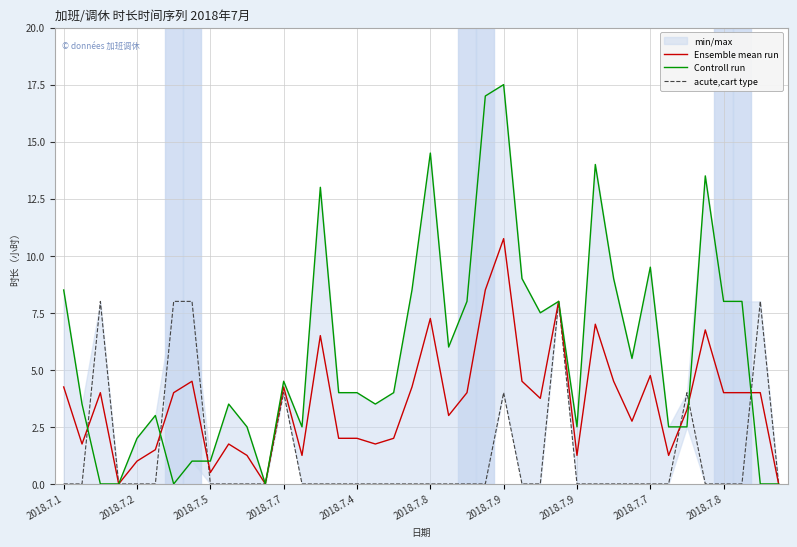

Count the number of categories in the chart.

40